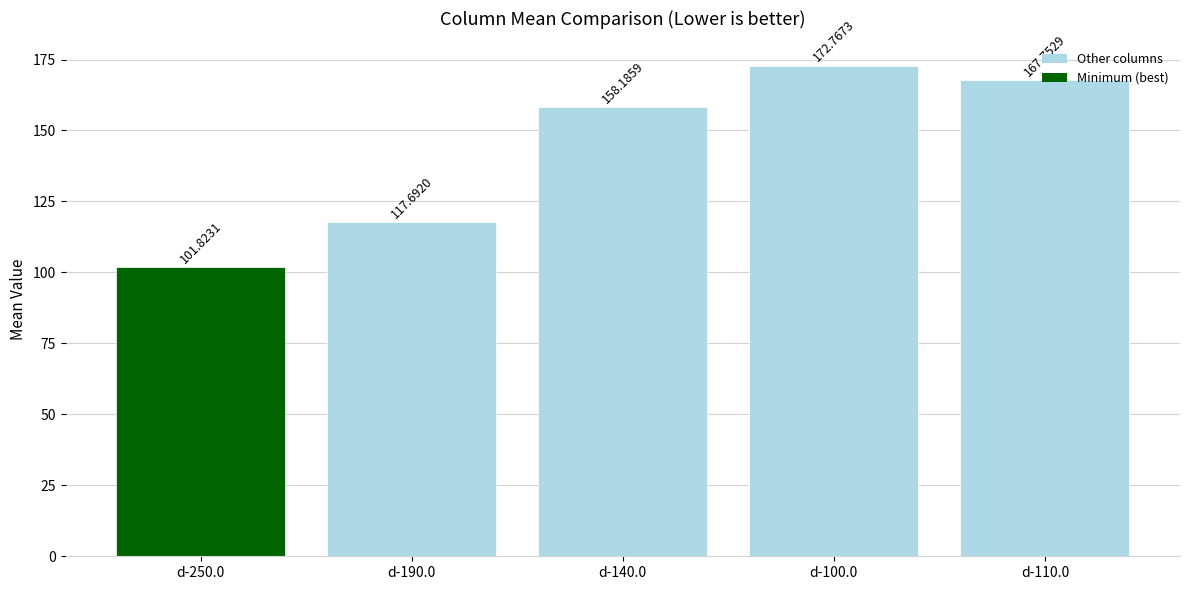

What is the label of the 4th bar from the right?

d-190.0